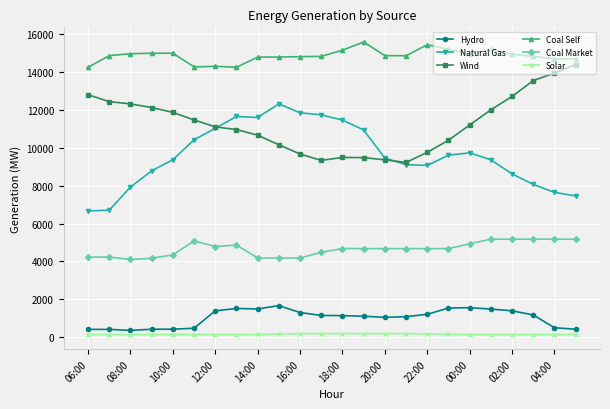

What is the value of the Coal Self point at the 3rd from the left?

14982.5